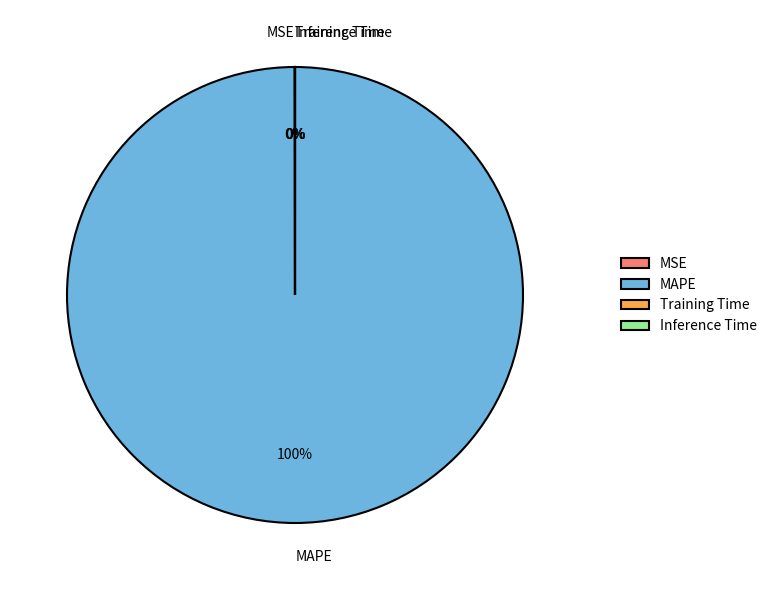

The MAPE slice represents 85% of the pie. True or false?

False